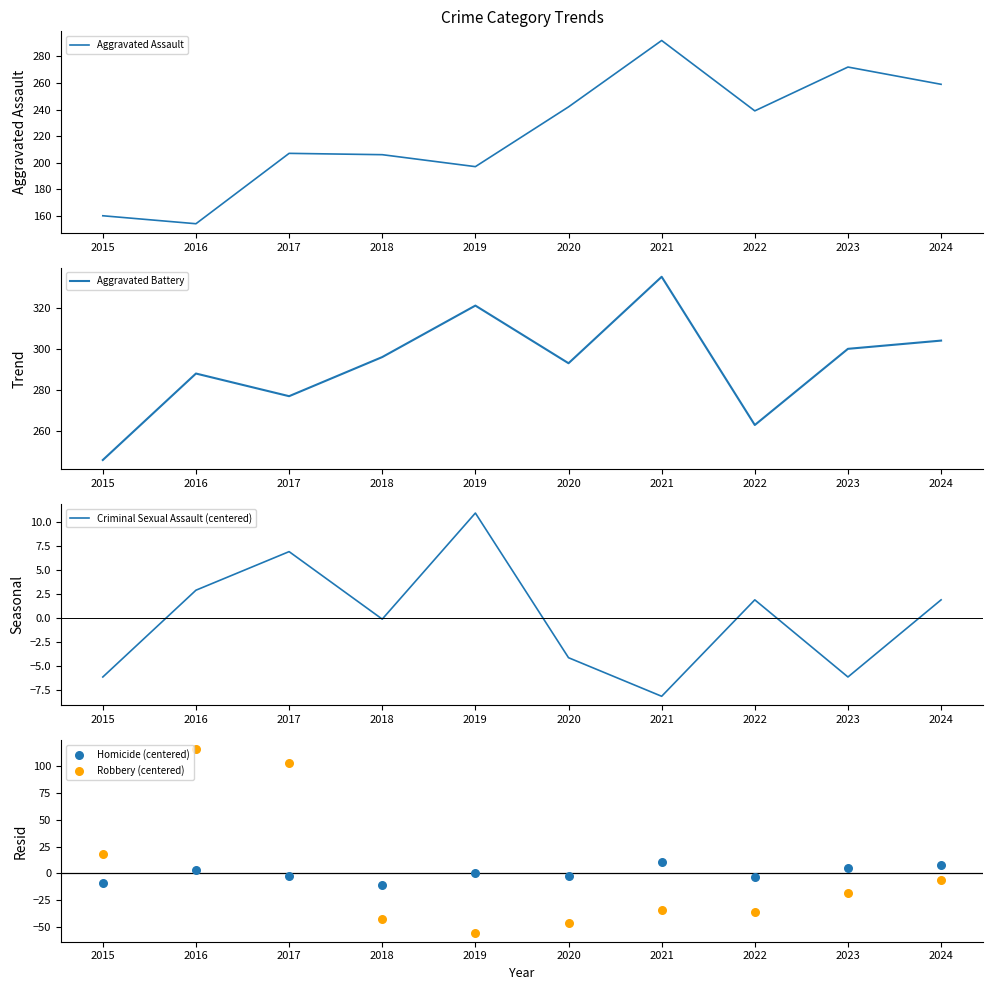

What is the total value across all series at 2018?

449.0